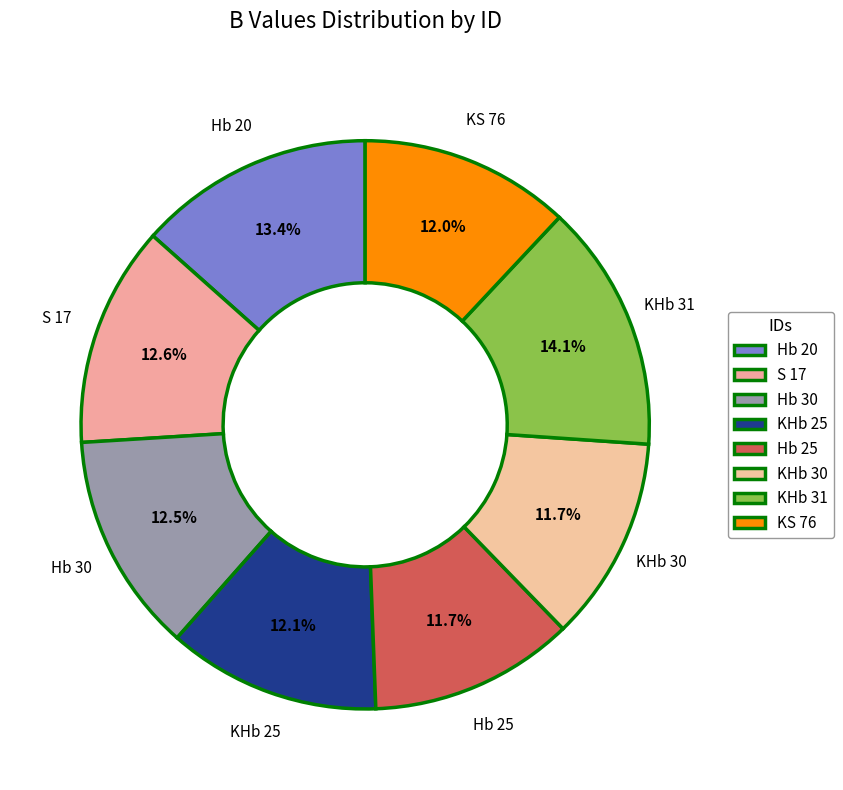

How many slices are in this pie chart?

8